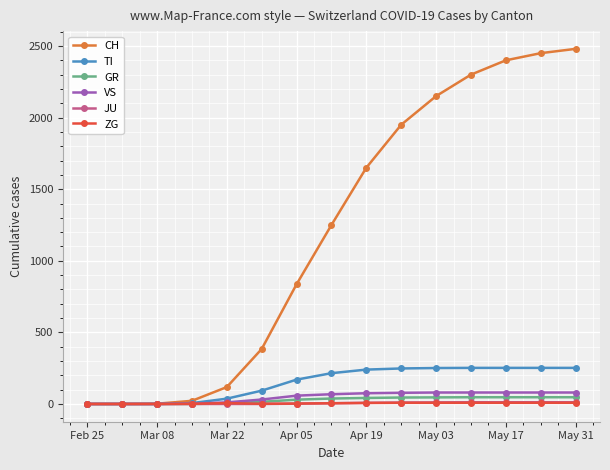

Which series has the largest total across all categories?

CH